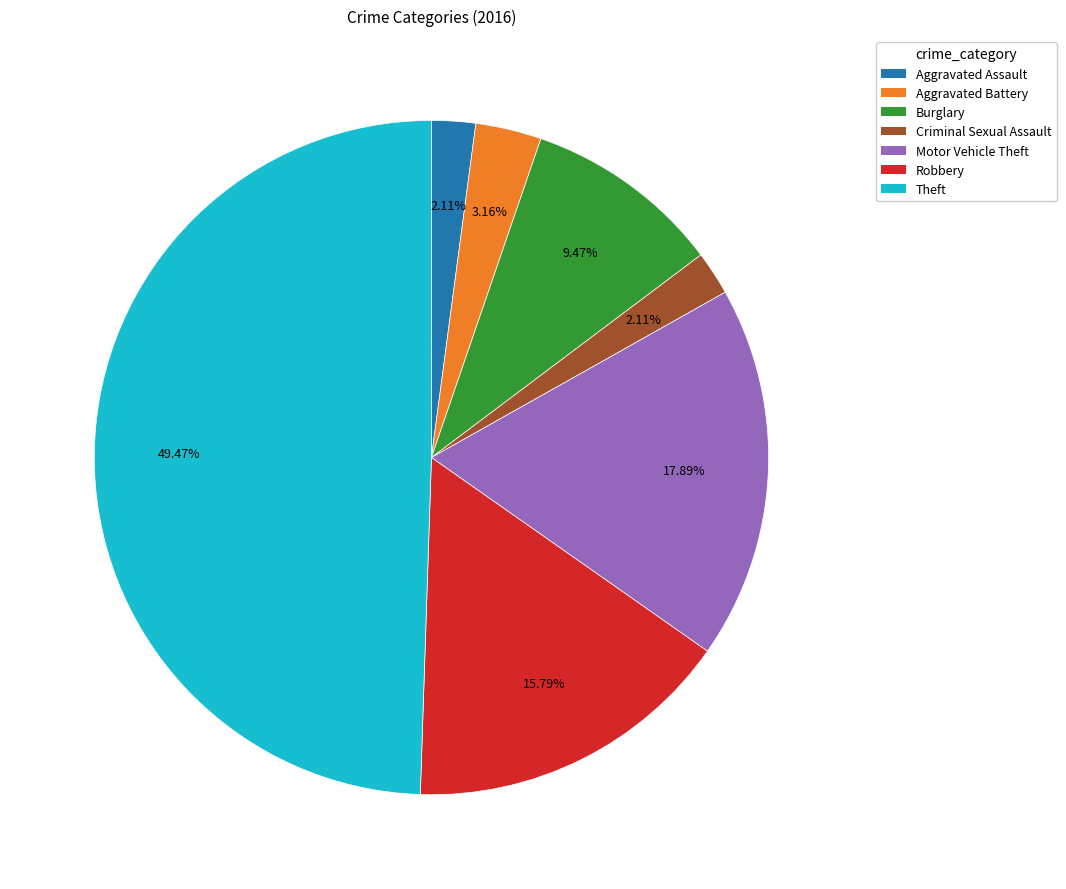

What is the ratio of the value at Motor Vehicle Theft to the value at Theft?

0.4